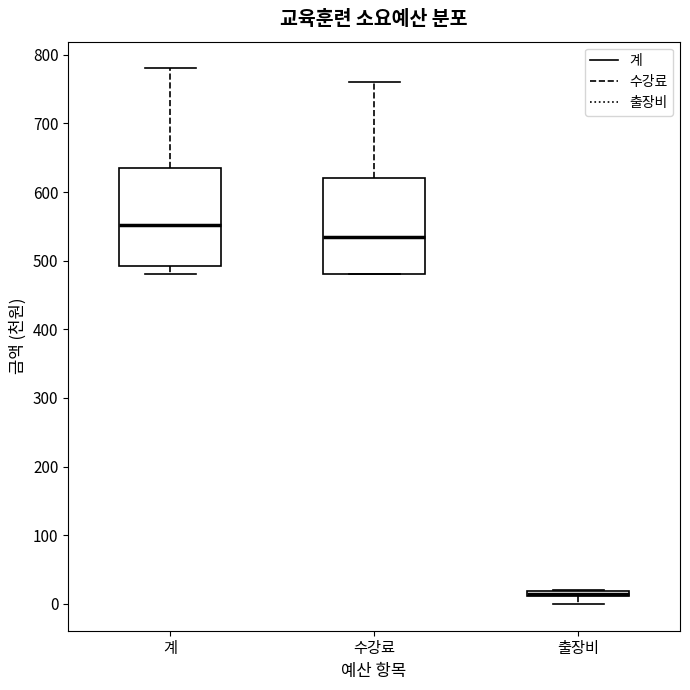

Where does the lower whisker of the box for 계 end on the y-axis? The values are not printed on the chart, so give them approximately, as read against the axis.

480